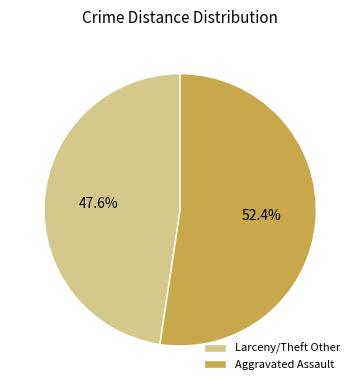

How many segments does this pie chart have?

2